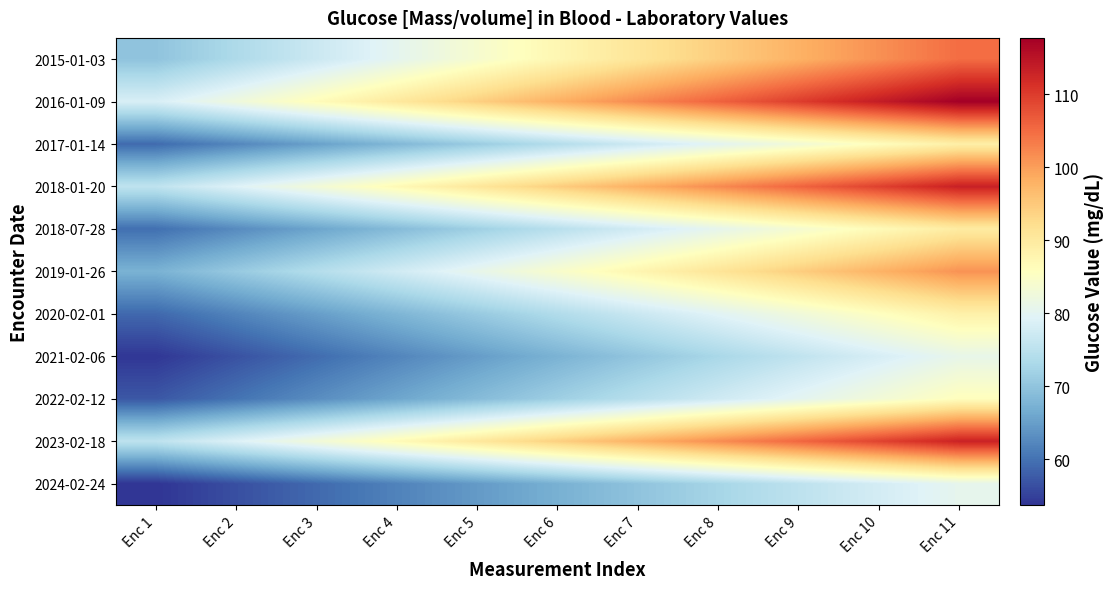

Reading right to left, extract all data points from this chart.

2015-01-03: Enc 11=104.9	Enc 10=101.4	Enc 9=97.9	Enc 8=94.4	Enc 7=90.9	Enc 6=87.4	Enc 5=83.9	Enc 4=80.4	Enc 3=76.9	Enc 2=73.4	Enc 1=69.9
2016-01-09: Enc 11=117.7	Enc 10=113.8	Enc 9=109.9	Enc 8=105.9	Enc 7=102.0	Enc 6=98.1	Enc 5=94.2	Enc 4=90.3	Enc 3=86.3	Enc 2=82.4	Enc 1=78.5
2017-01-14: Enc 11=88.9	Enc 10=86.0	Enc 9=83.0	Enc 8=80.0	Enc 7=77.1	Enc 6=74.1	Enc 5=71.1	Enc 4=68.2	Enc 3=65.2	Enc 2=62.2	Enc 1=59.3
2018-01-20: Enc 11=113.3	Enc 10=109.5	Enc 9=105.7	Enc 8=102.0	Enc 7=98.2	Enc 6=94.4	Enc 5=90.6	Enc 4=86.8	Enc 3=83.1	Enc 2=79.3	Enc 1=75.5
2018-07-28: Enc 11=89.6	Enc 10=86.7	Enc 9=83.7	Enc 8=80.7	Enc 7=77.7	Enc 6=74.7	Enc 5=71.7	Enc 4=68.7	Enc 3=65.7	Enc 2=62.7	Enc 1=59.8
2019-01-26: Enc 11=101.2	Enc 10=97.8	Enc 9=94.4	Enc 8=91.0	Enc 7=87.7	Enc 6=84.3	Enc 5=80.9	Enc 4=77.6	Enc 3=74.2	Enc 2=70.8	Enc 1=67.4
2020-02-01: Enc 11=88.6	Enc 10=85.6	Enc 9=82.7	Enc 8=79.7	Enc 7=76.8	Enc 6=73.8	Enc 5=70.8	Enc 4=67.9	Enc 3=64.9	Enc 2=62.0	Enc 1=59.0
2021-02-06: Enc 11=81.0	Enc 10=78.3	Enc 9=75.6	Enc 8=72.9	Enc 7=70.2	Enc 6=67.5	Enc 5=64.8	Enc 4=62.1	Enc 3=59.4	Enc 2=56.7	Enc 1=54.0
2022-02-12: Enc 11=85.9	Enc 10=83.1	Enc 9=80.2	Enc 8=77.3	Enc 7=74.5	Enc 6=71.6	Enc 5=68.7	Enc 4=65.9	Enc 3=63.0	Enc 2=60.1	Enc 1=57.3
2023-02-18: Enc 11=113.0	Enc 10=109.3	Enc 9=105.5	Enc 8=101.7	Enc 7=98.0	Enc 6=94.2	Enc 5=90.4	Enc 4=86.7	Enc 3=82.9	Enc 2=79.1	Enc 1=75.4
2024-02-24: Enc 11=80.6	Enc 10=78.0	Enc 9=75.3	Enc 8=72.6	Enc 7=69.9	Enc 6=67.2	Enc 5=64.5	Enc 4=61.8	Enc 3=59.1	Enc 2=56.4	Enc 1=53.8